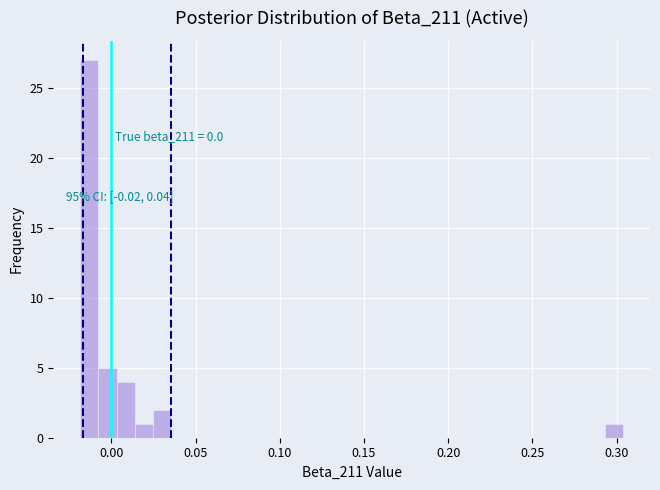

Around what value on the x-axis is the tallest bar? Give the approximate position of its centre, as read against the axis.

-0.015